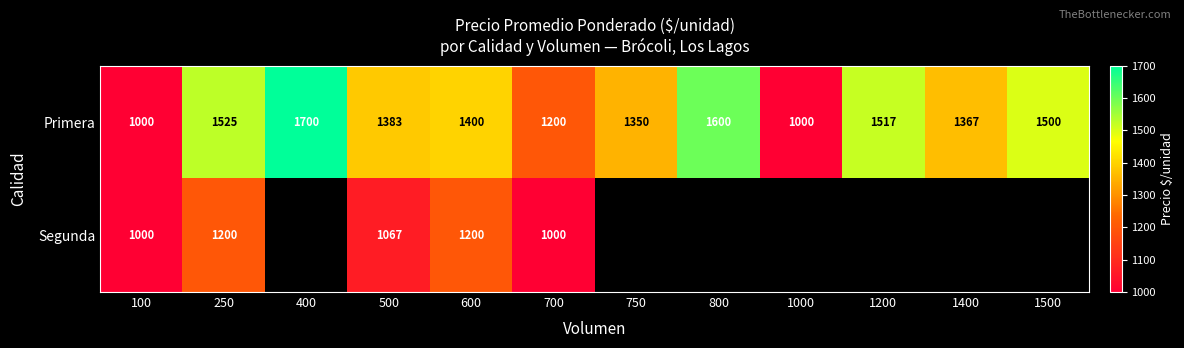

Is the value of Primera at 1500 greater than the value of Segunda at 500?

Yes